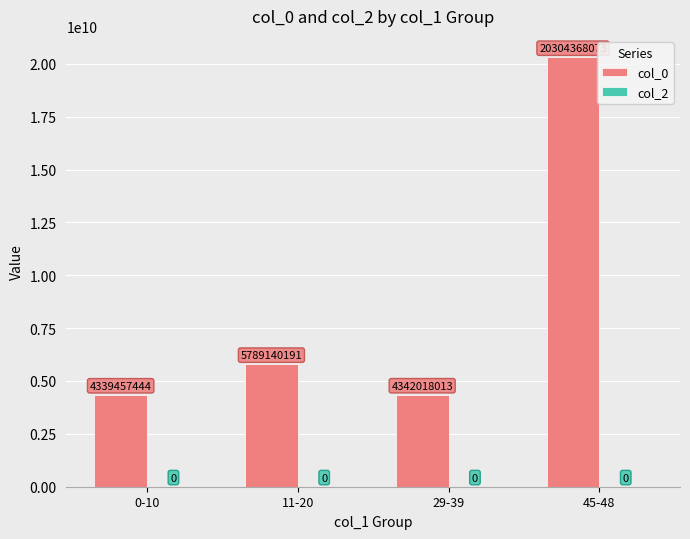

The chart shows a value of 2977822192 at 11-20. True or false?

False